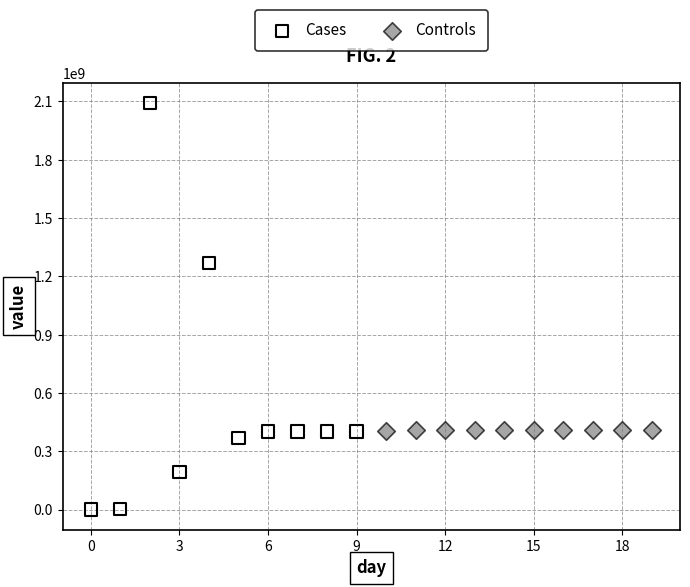

What are all the series names shown in the legend?

Cases, Controls